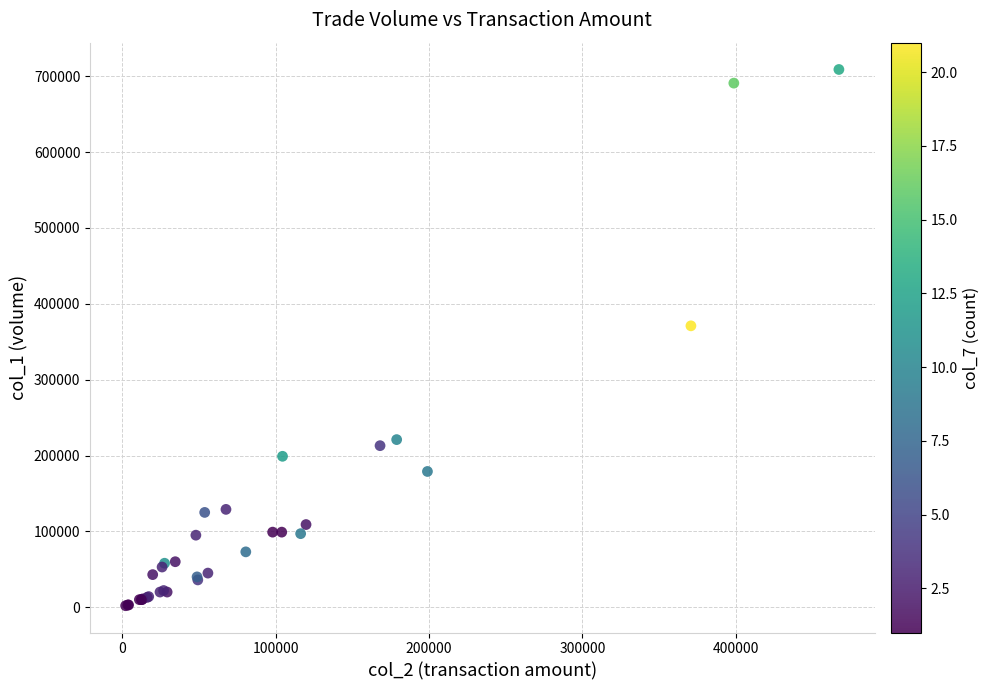

What Y value in the scatter plot is closest to 355500?

371000